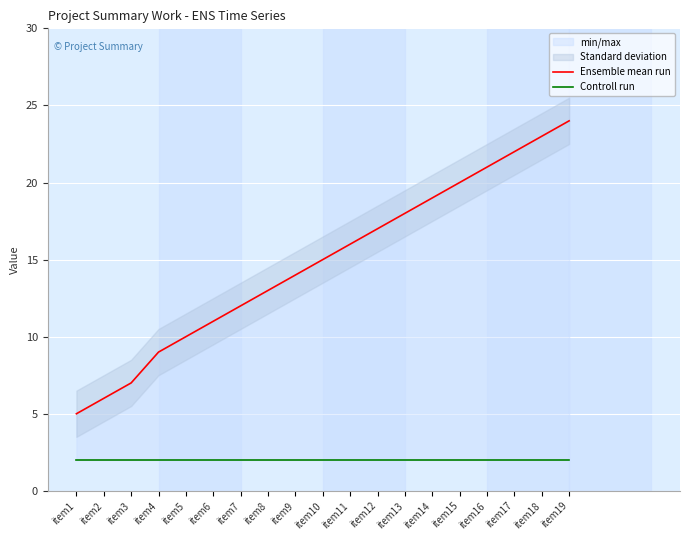

Rank the categories by Ensemble mean run value from highest to lowest.

item19, item18, item17, item16, item15, item14, item13, item12, item11, item10, item9, item8, item7, item6, item5, item4, item3, item2, item1